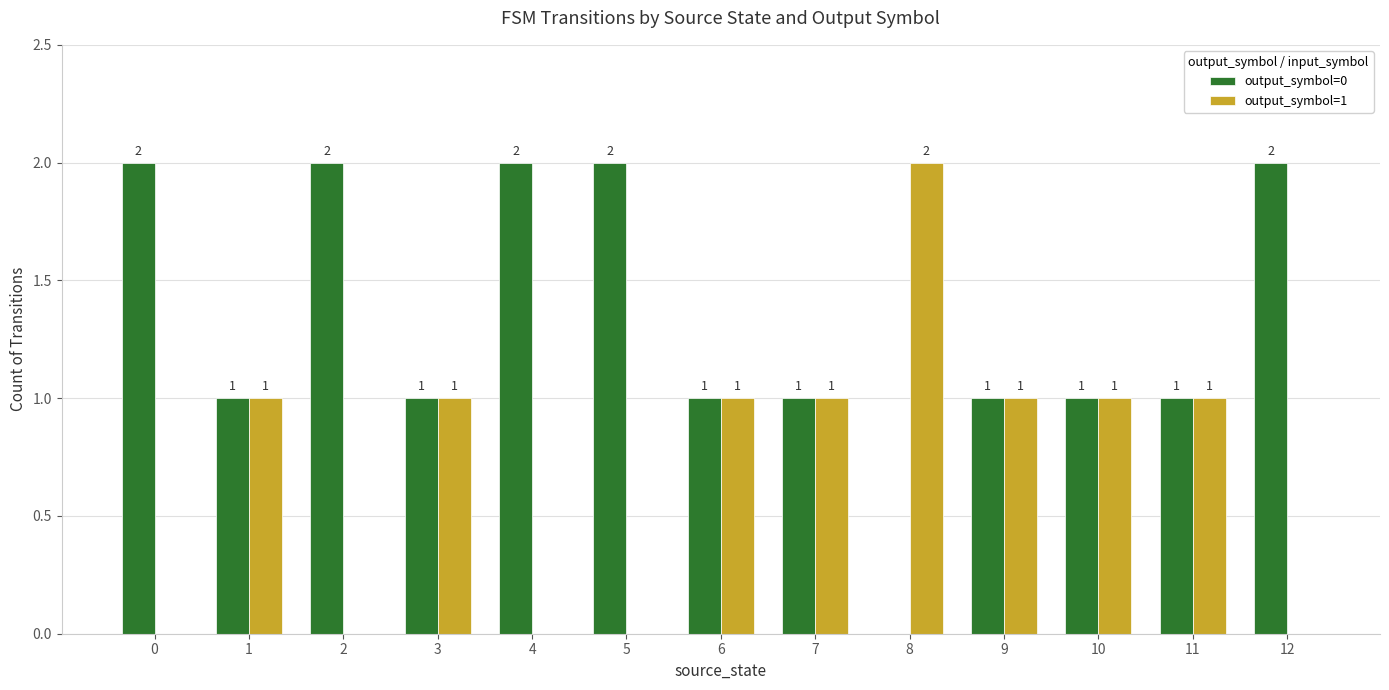

What are all the series names shown in the legend?

output_symbol=0, output_symbol=1